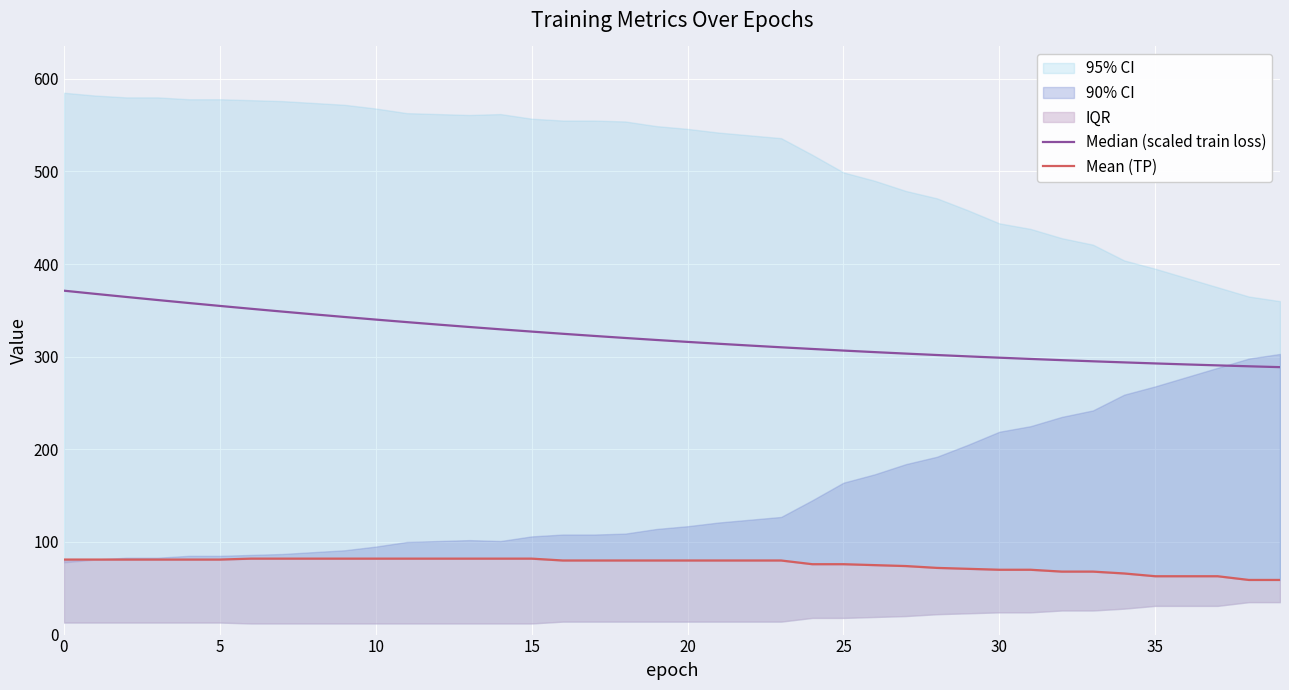

True or false: Median (scaled train loss) and Mean (TP) cross at least once.

False